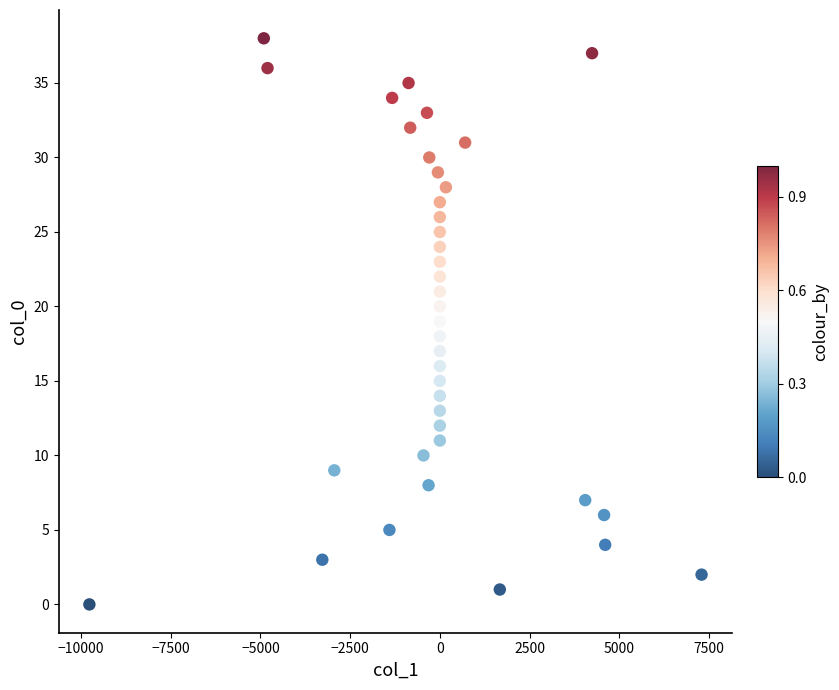

What is the range of Y values (max minus min)?

38